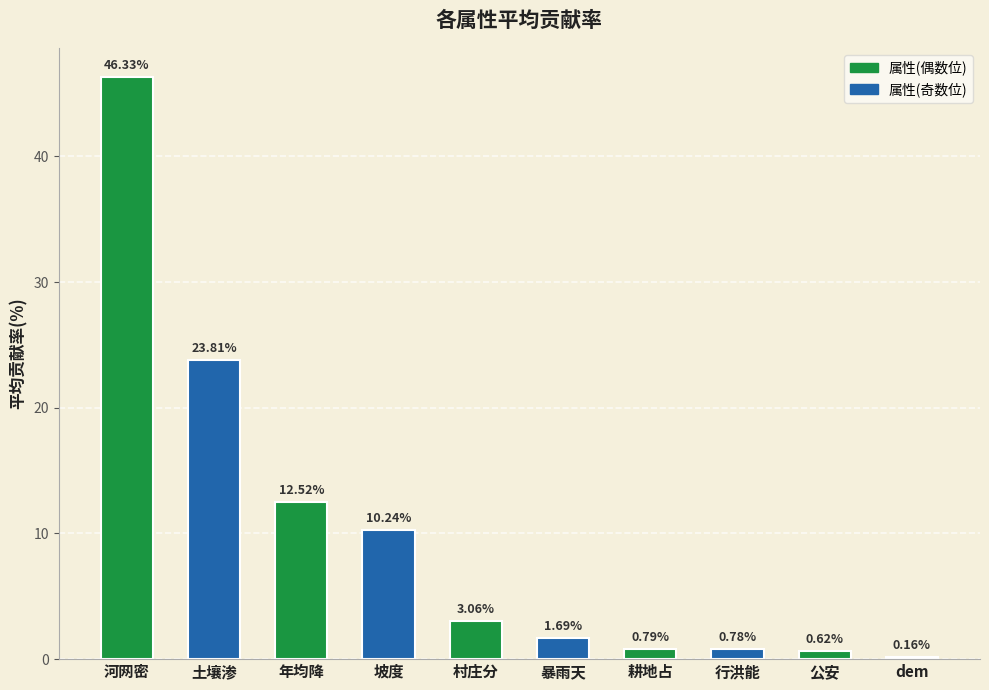

Rank the categories by value from lowest to highest.

dem, 公安, 行洪能, 耕地占, 暴雨天, 村庄分, 坡度, 年均降, 土壤渗, 河网密